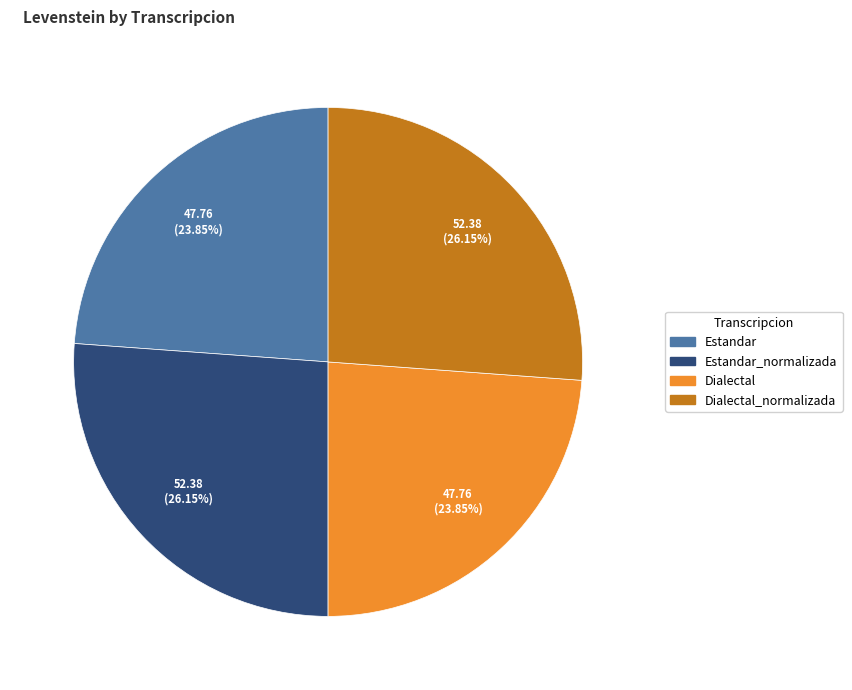

To the nearest percent, what is the average slice percentage?

25%